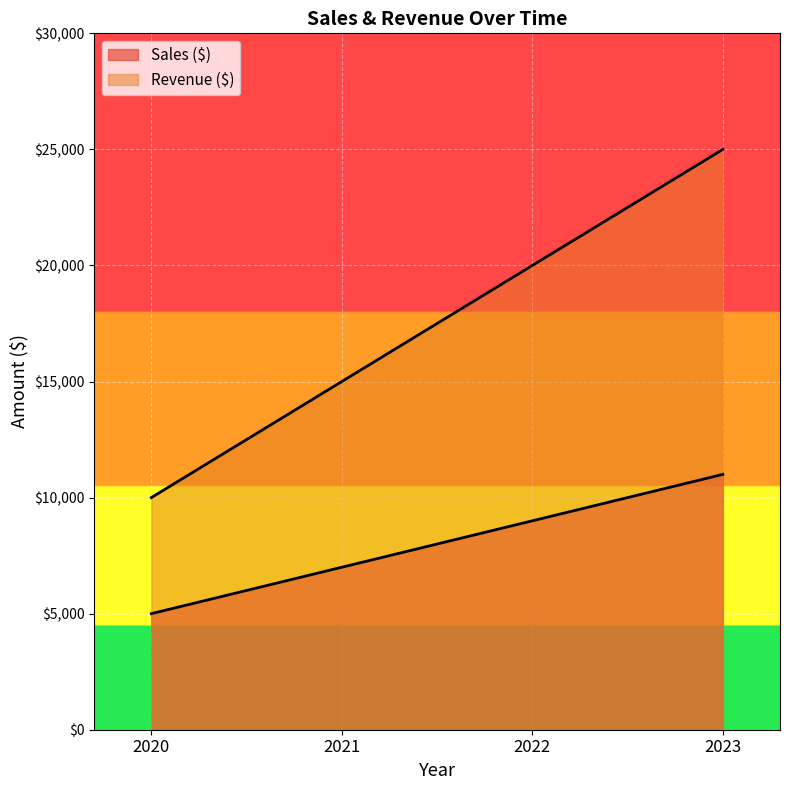

Does the chart display data point markers on the line(s)?

No